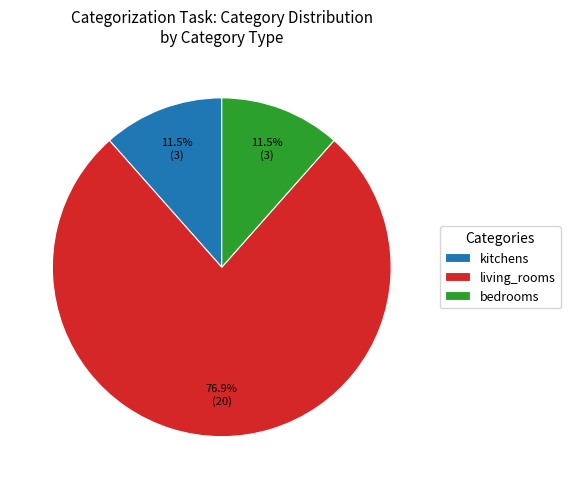

Approximately how many times larger is the value at bedrooms compared to kitchens?

1.0